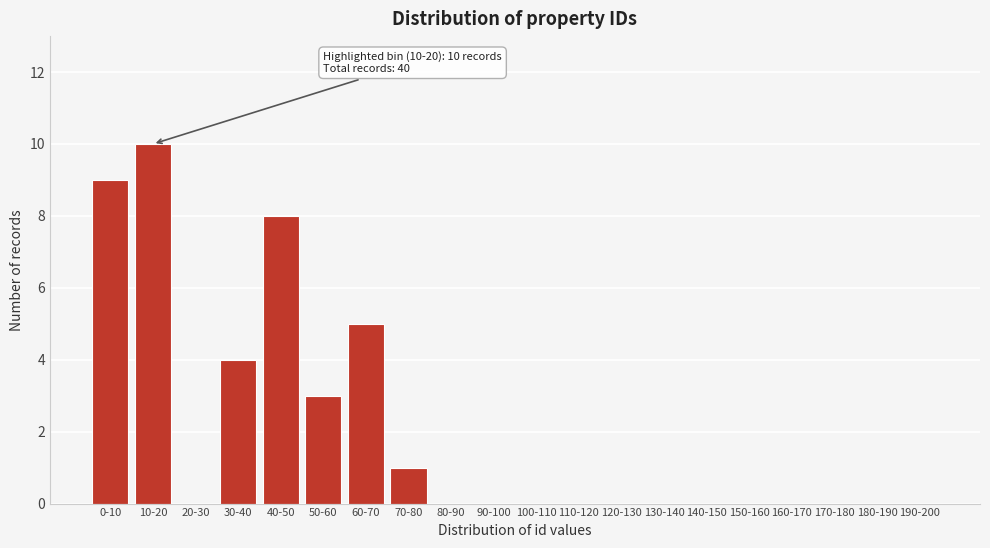

Reading right to left, transcribe all the data shown in this chart.

190-200=0	180-190=0	170-180=0	160-170=0	150-160=0	140-150=0	130-140=0	120-130=0	110-120=0	100-110=0	90-100=0	80-90=0	70-80=1	60-70=5	50-60=3	40-50=8	30-40=4	20-30=0	10-20=10	0-10=9